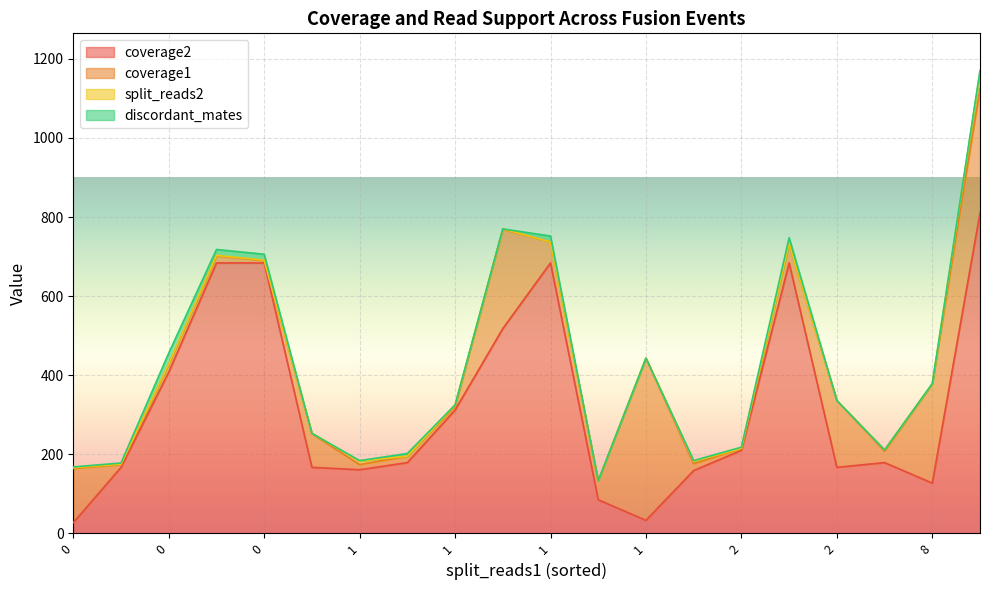

What are all the series names shown in the legend?

coverage2, coverage1, split_reads2, discordant_mates